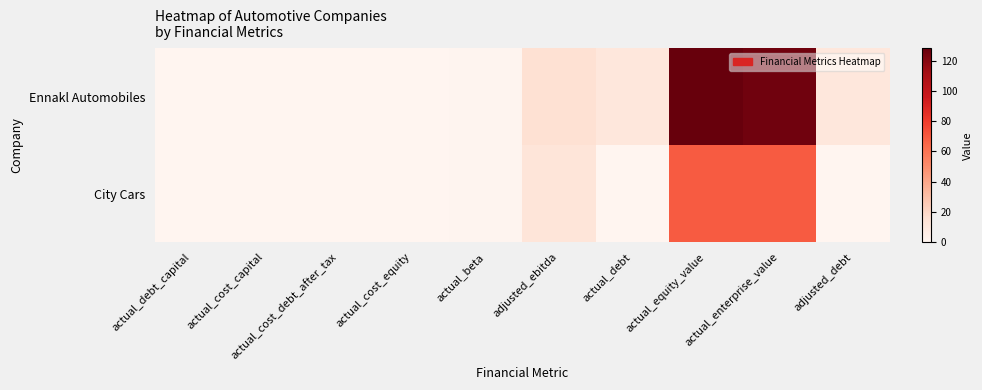

What is the difference between the highest and lowest values at actual_debt?

10.6